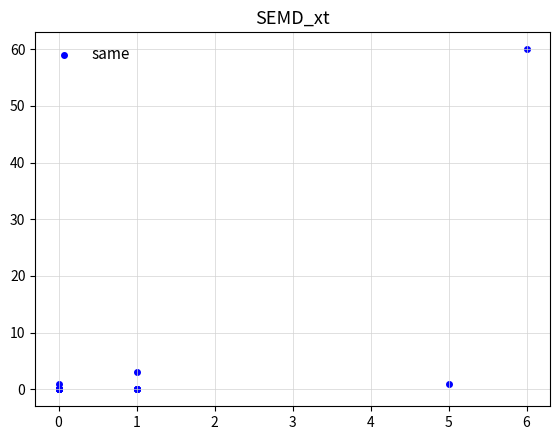

What Y value in the scatter plot is closest to 30?

3